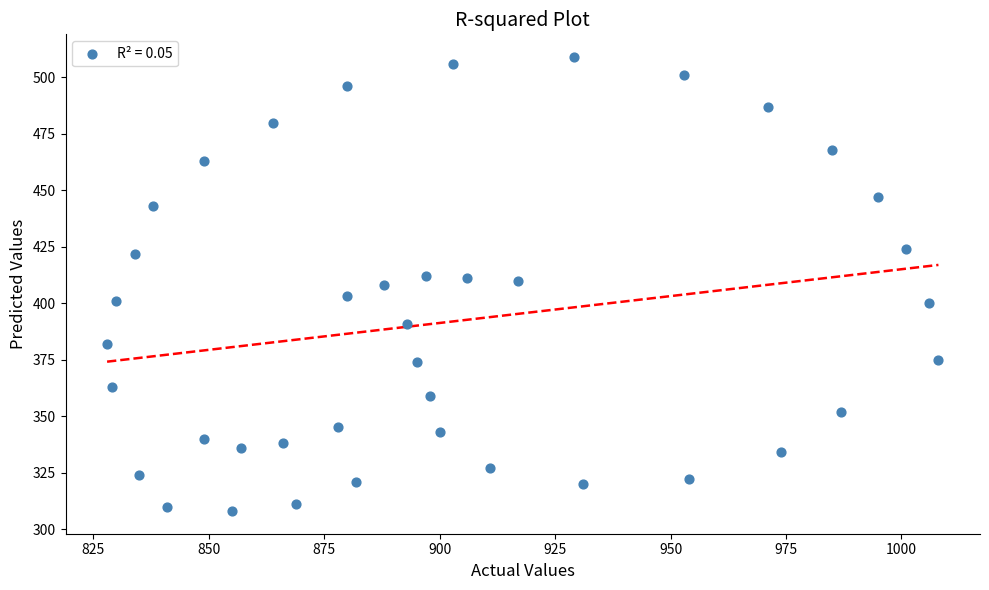

What is the range of X values (max minus min)?

180